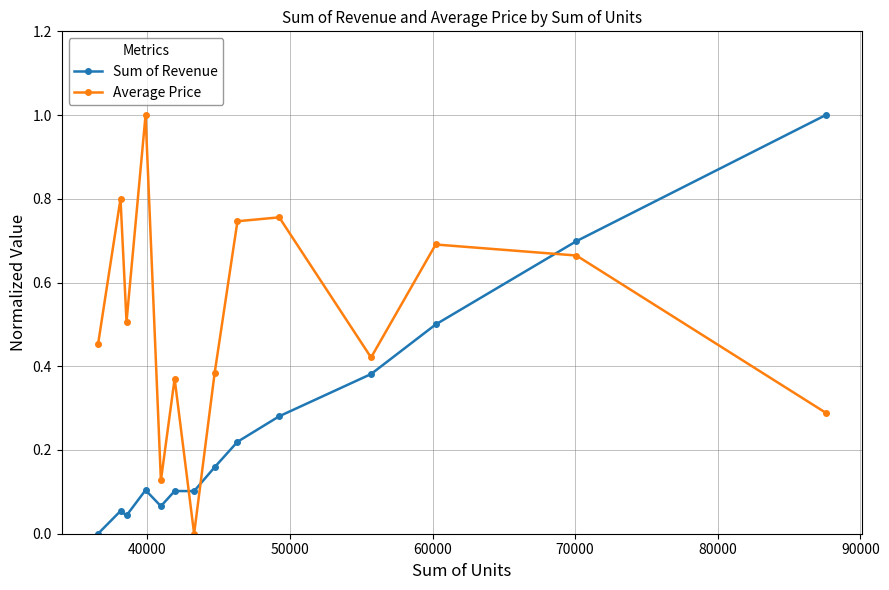

At how many categories does at least one series exceed 0?

14